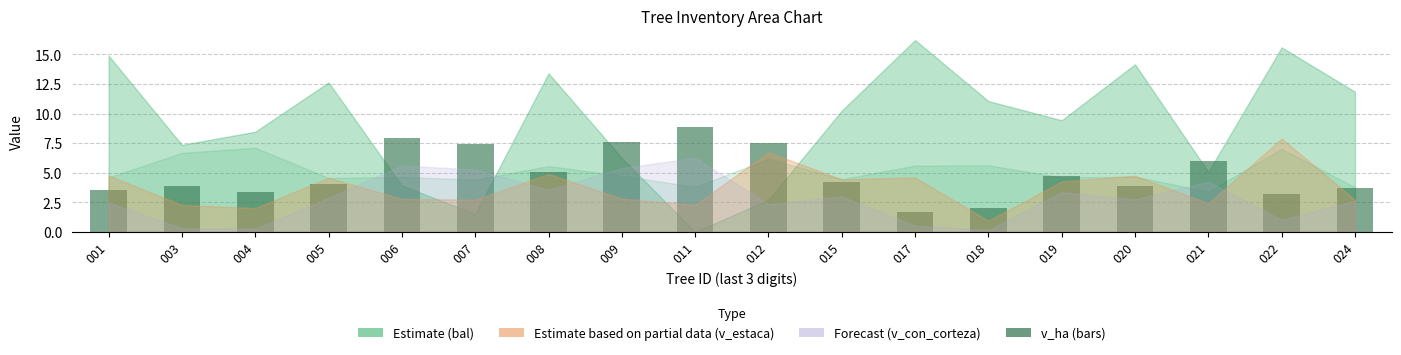

True or false: the data shows 3.8 at 003.

True